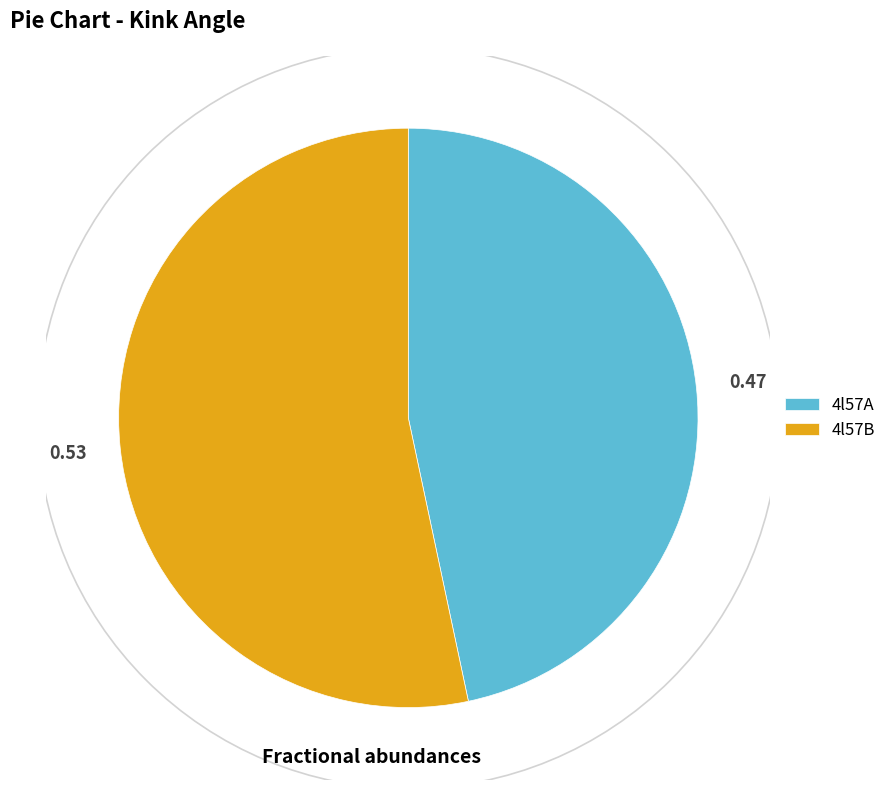

Which has a higher value, 4l57B or 4l57A?

4l57B